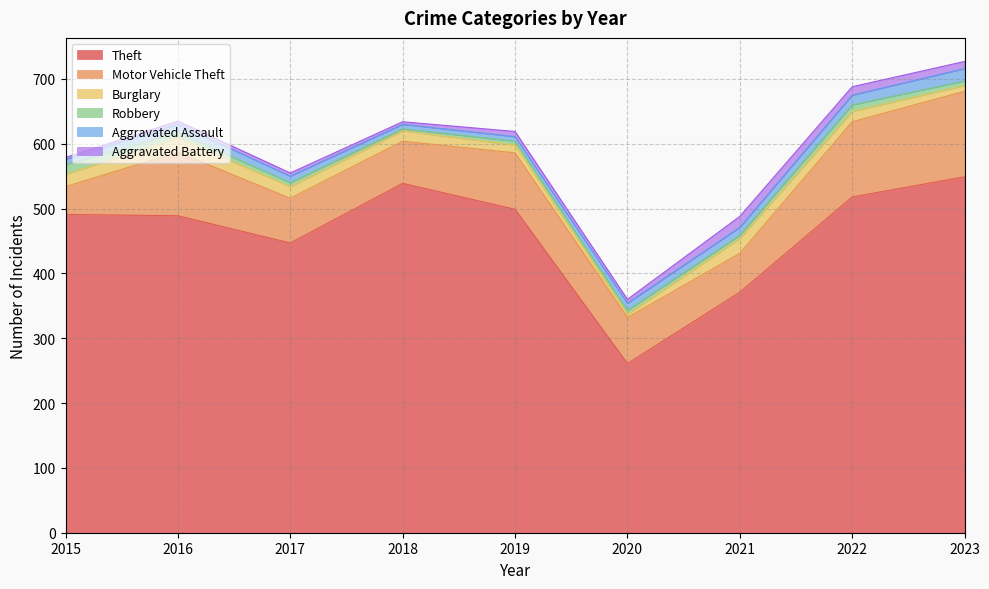

The value of Robbery at 2015 is 6. True or false?

False